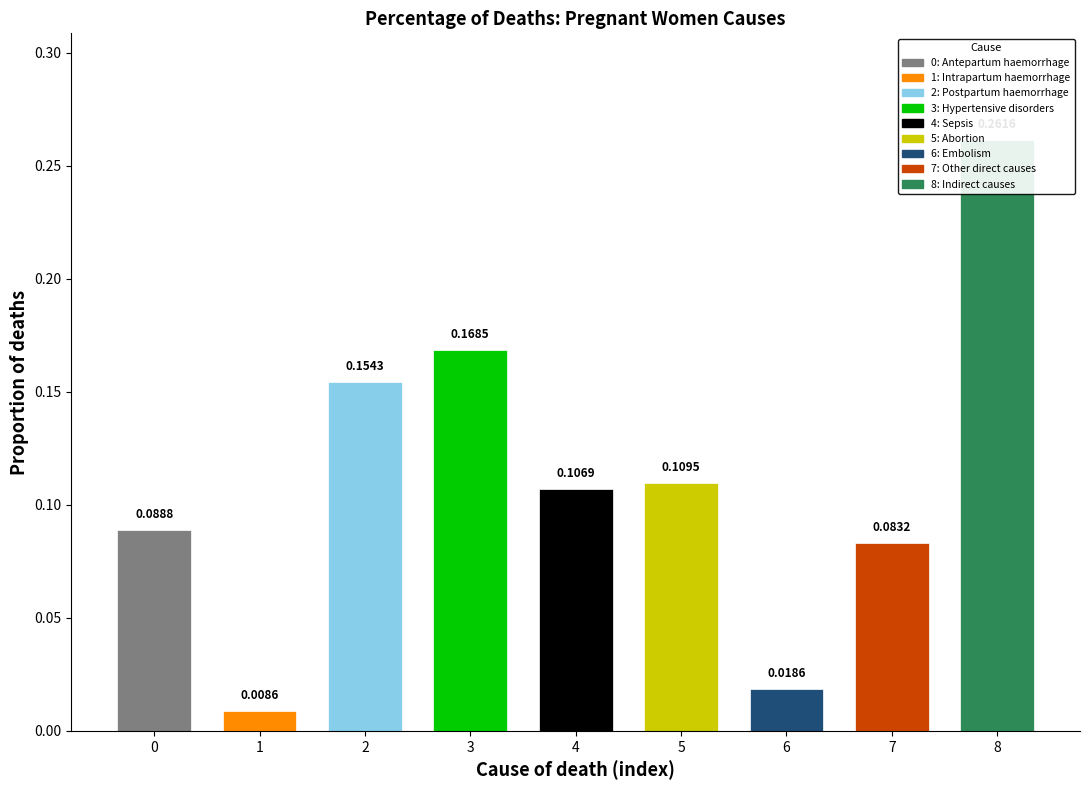

Rank the categories by value from lowest to highest.

Intrapartum haemorrhage, Embolism, Other direct causes, Antepartum haemorrhage, Sepsis, Abortion, Postpartum haemorrhage, Hypertensive disorders, Indirect causes